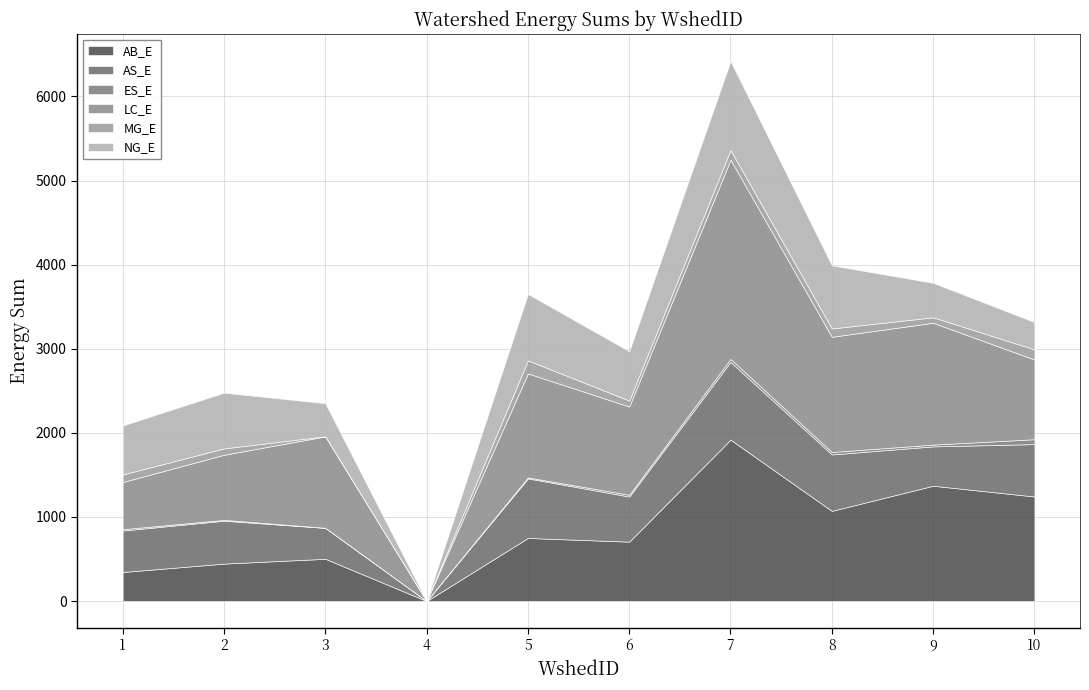

Is the value of AS_E at WshedID 5 greater than the value of AB_E at WshedID 7?

No